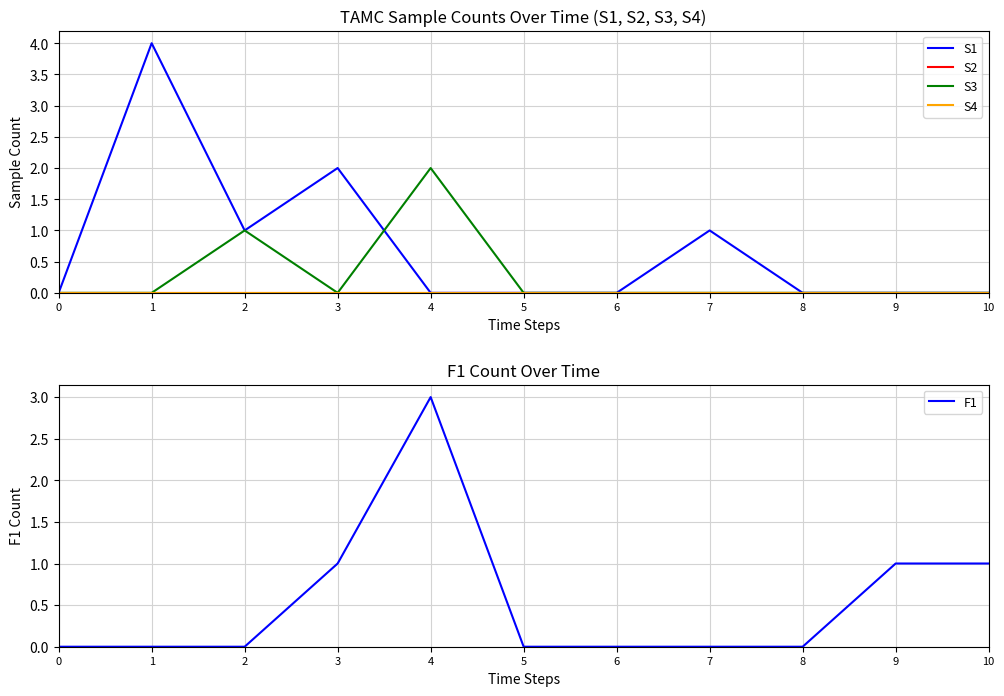

At which category does F1 reach its first local peak?

4